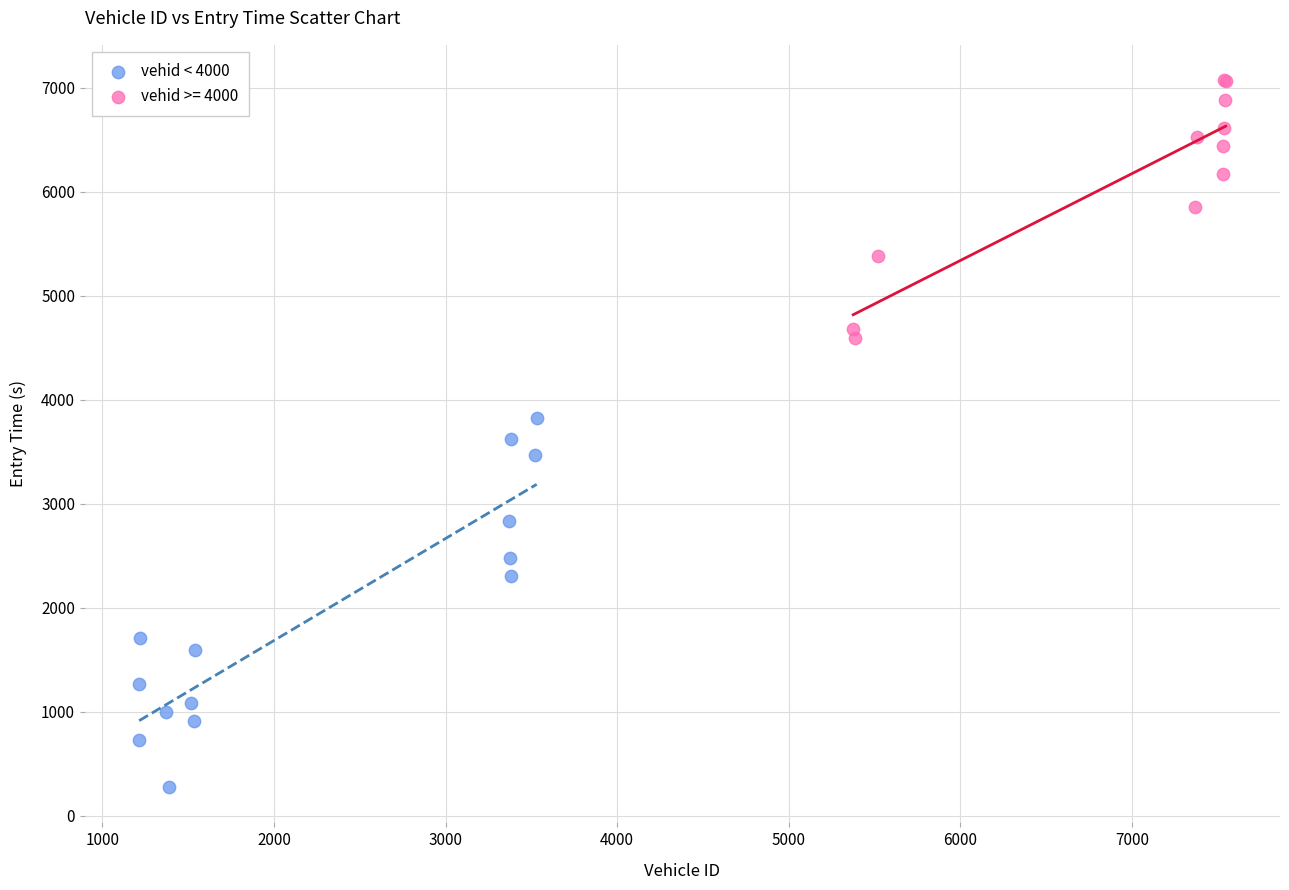

Which series reaches the minimum Y coordinate?

vehid < 4000